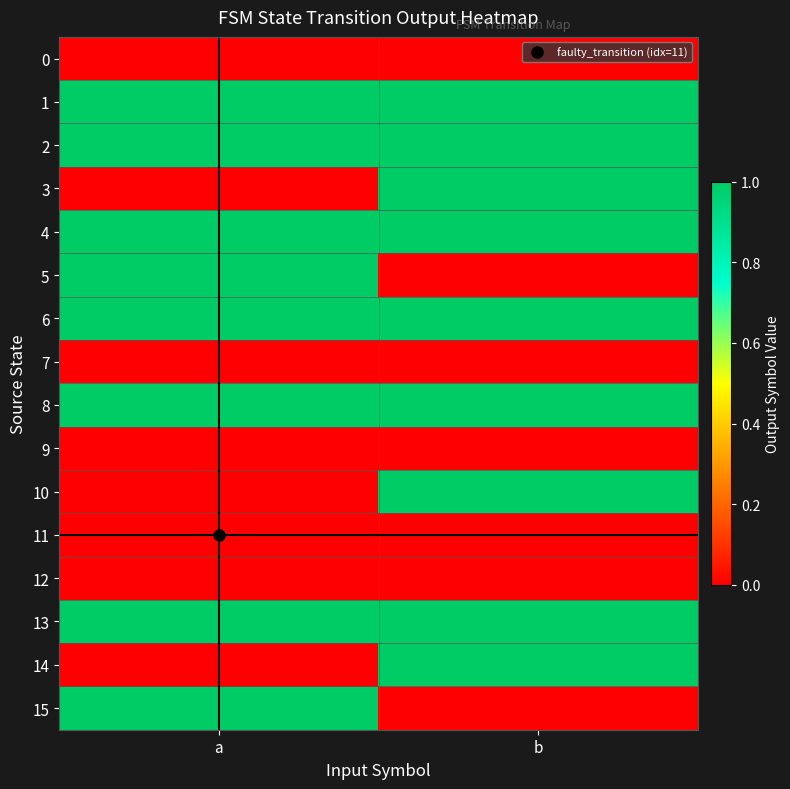

What is the spread (max minus min) of values at b?

1